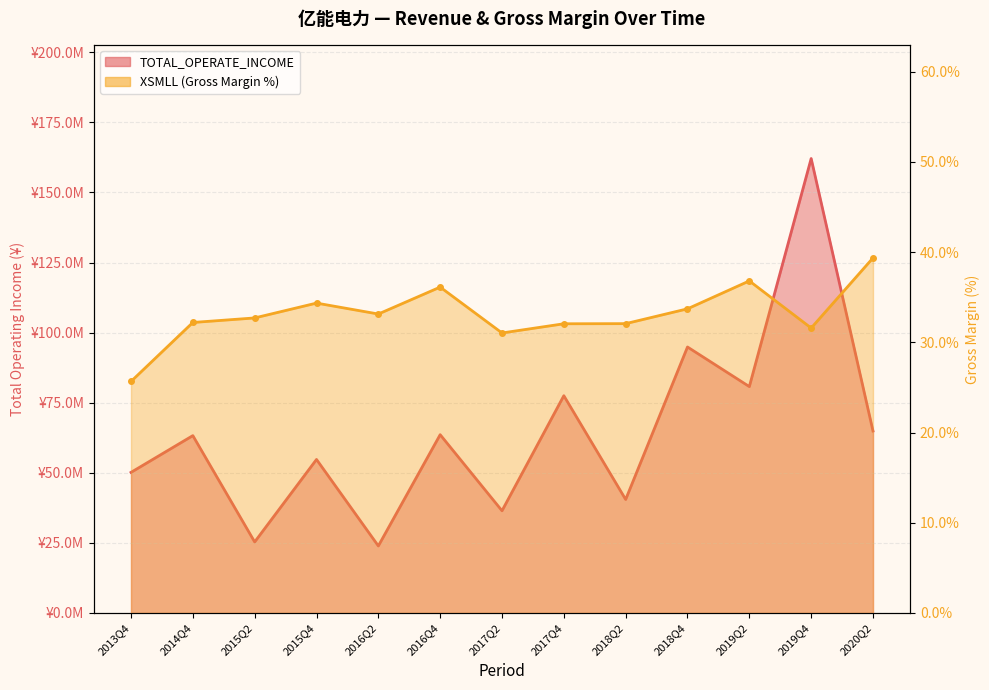

True or false: TOTAL_OPERATE_INCOME and XSMLL intersect in this chart.

False